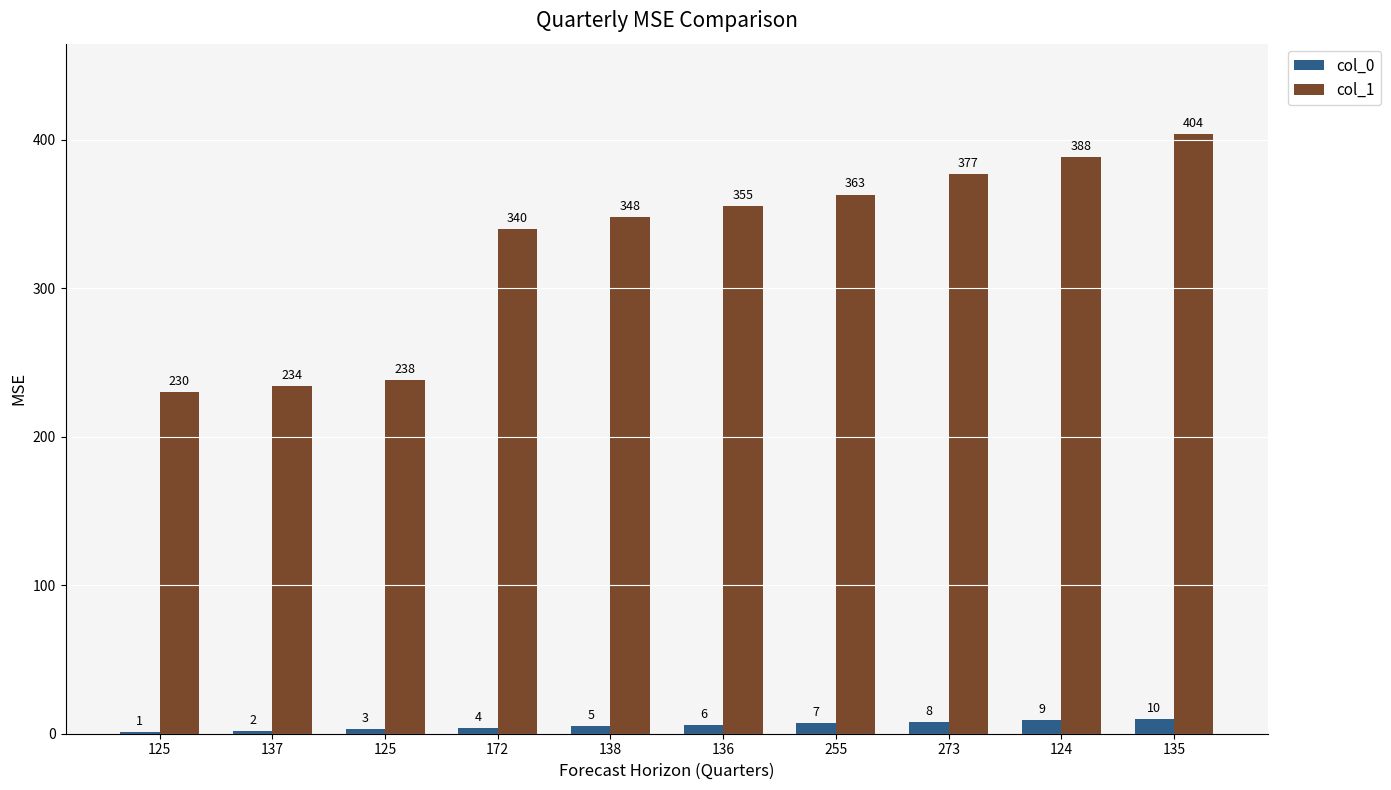

What are all the series names shown in the legend?

col_0, col_1